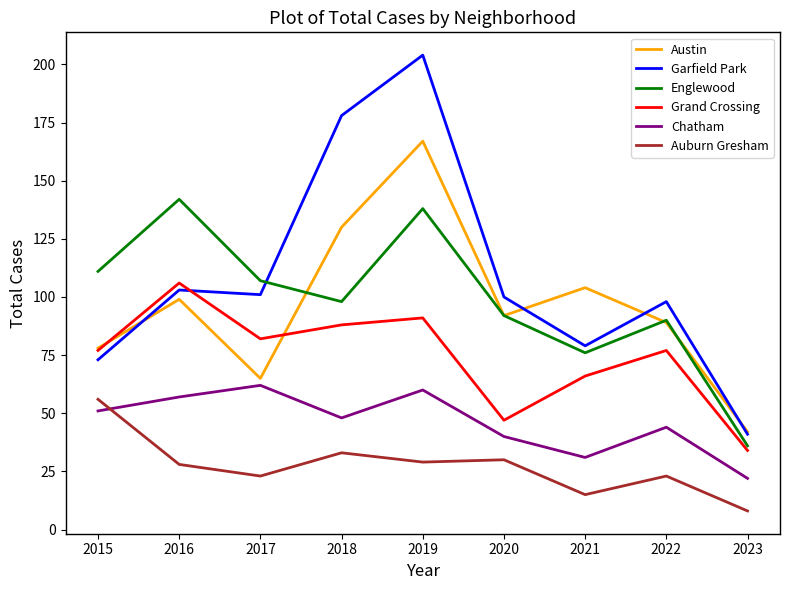

Where is Englewood nearest to the value 89?

2022